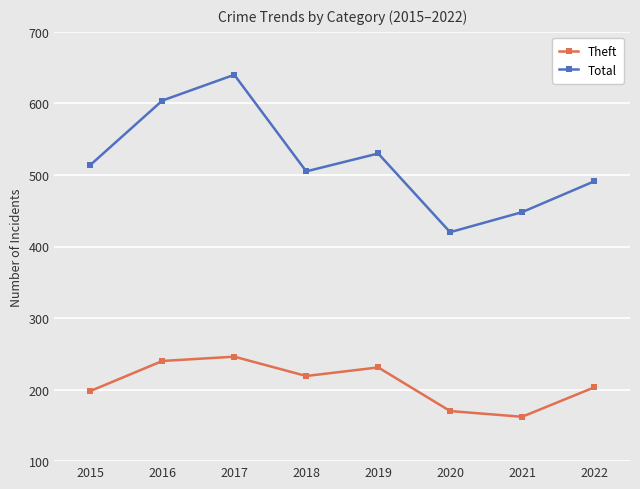

Reading right to left, transcribe all the data shown in this chart.

Theft: 203	162	170	231	219	246	240	198
Total: 491	448	420	530	505	640	604	514